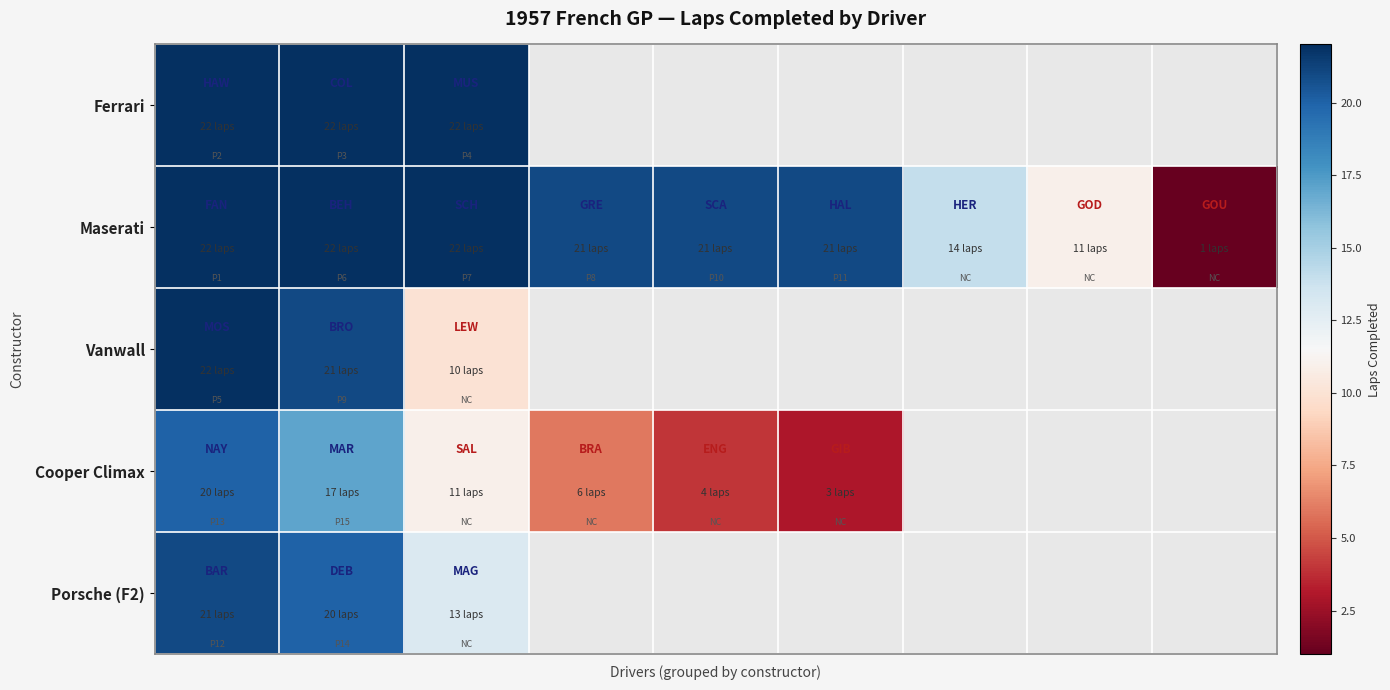

At how many categories does at least one series exceed 13?

7